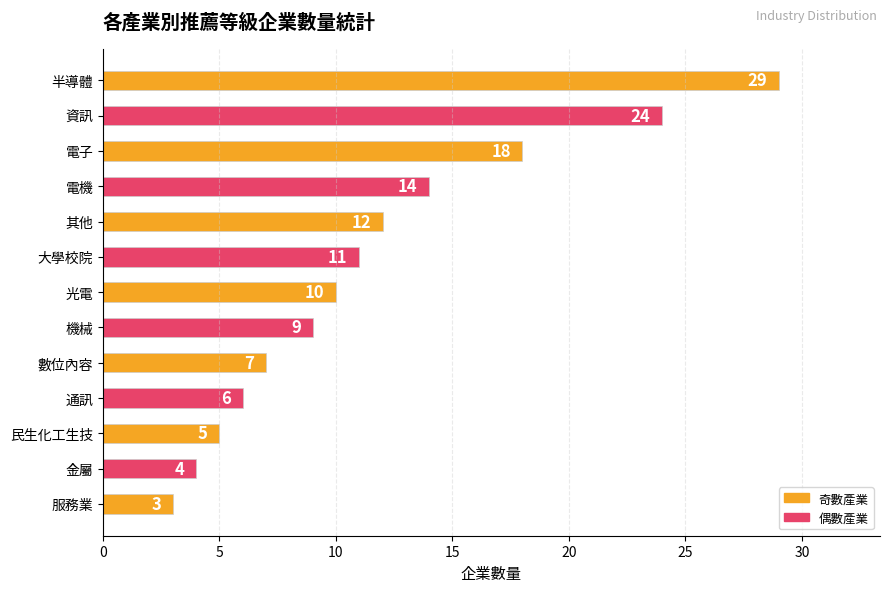

How many series are shown in this chart?

1